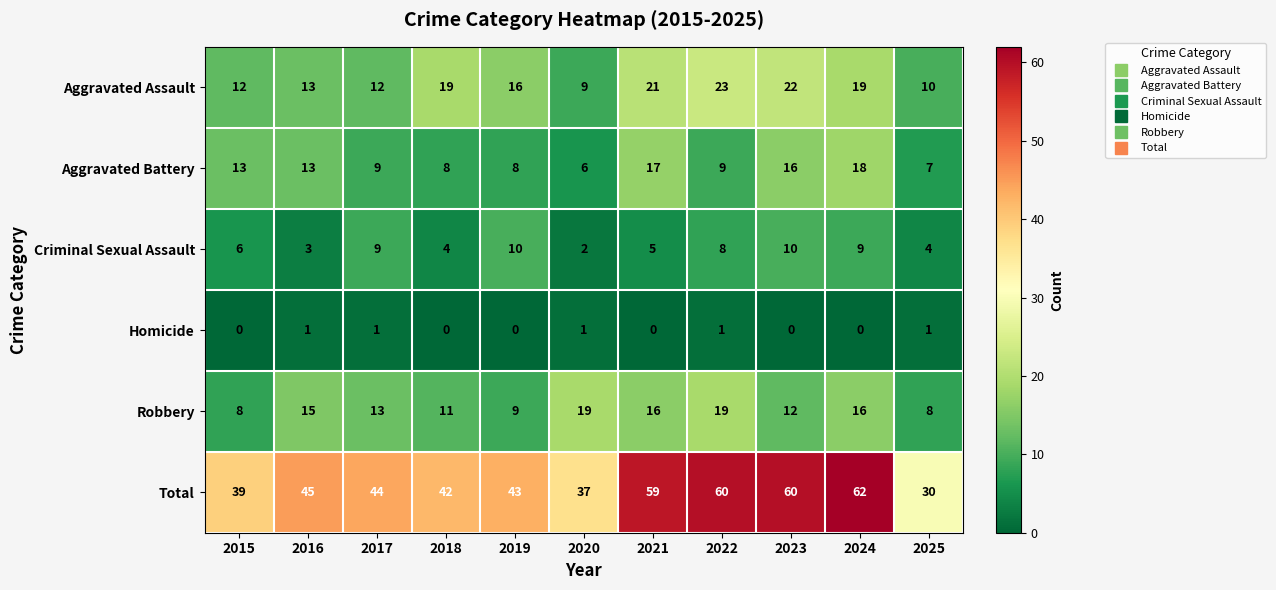

At which category does the chart reach its peak across all series?

2024